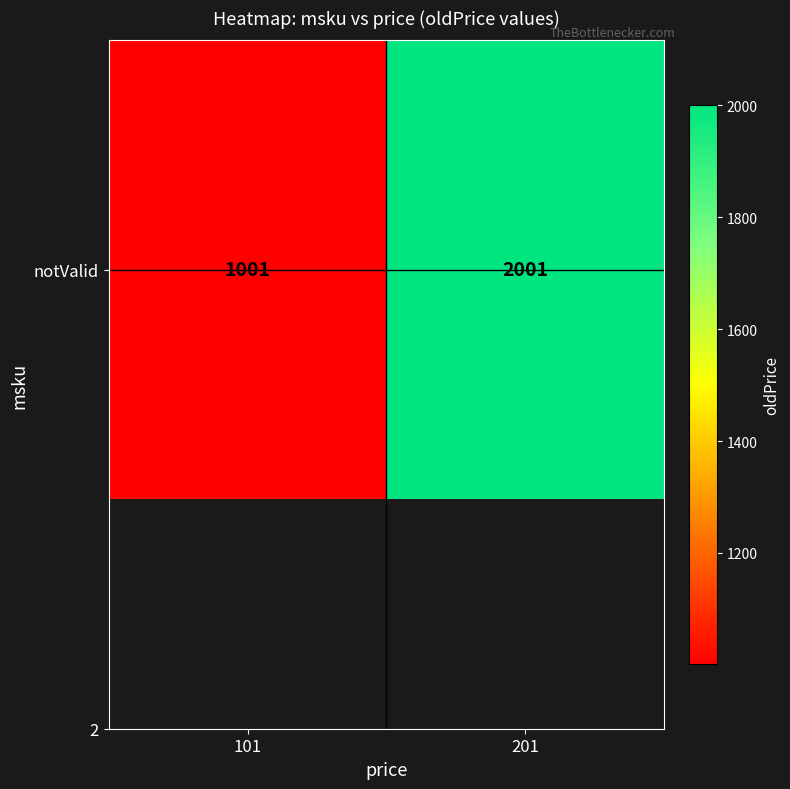

What is the sum of the values at 201 and 101?

3002